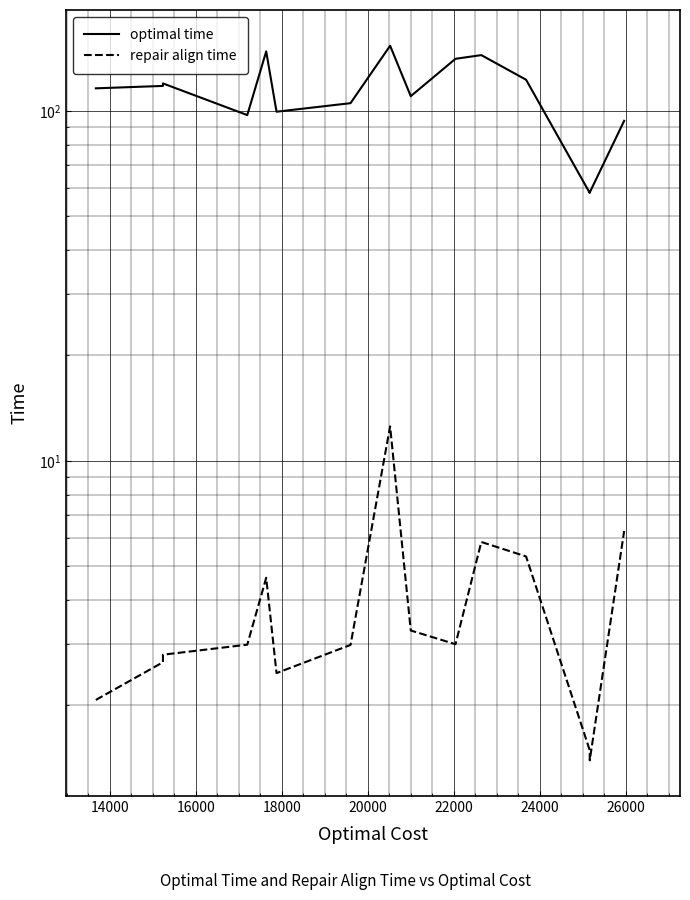

Read the repair align time value at 16000.

2.8